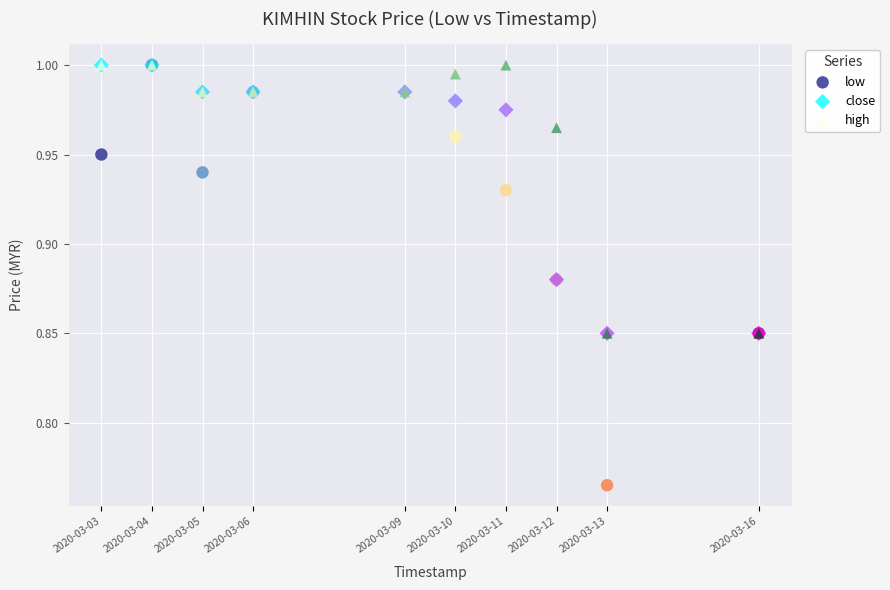

Which series contains the lowest Y value?

low